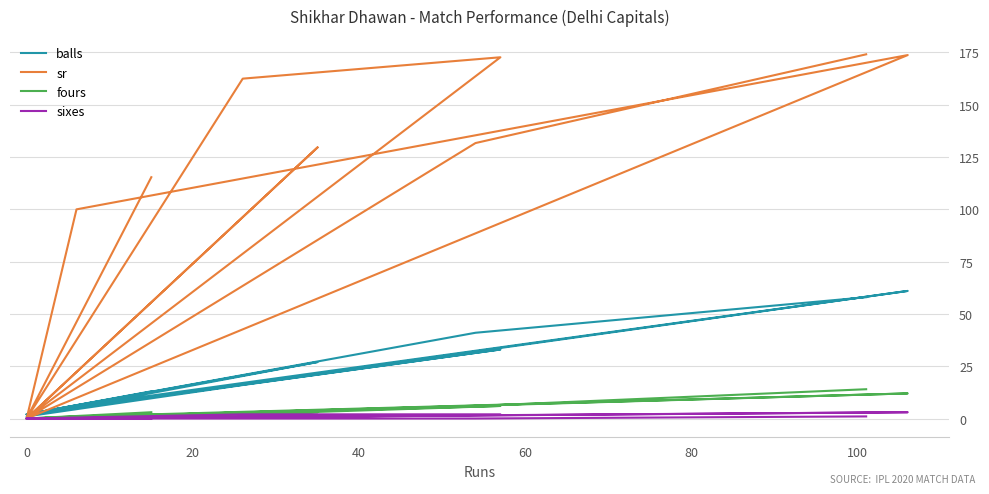

True or false: sixes and fours cross at least once.

False